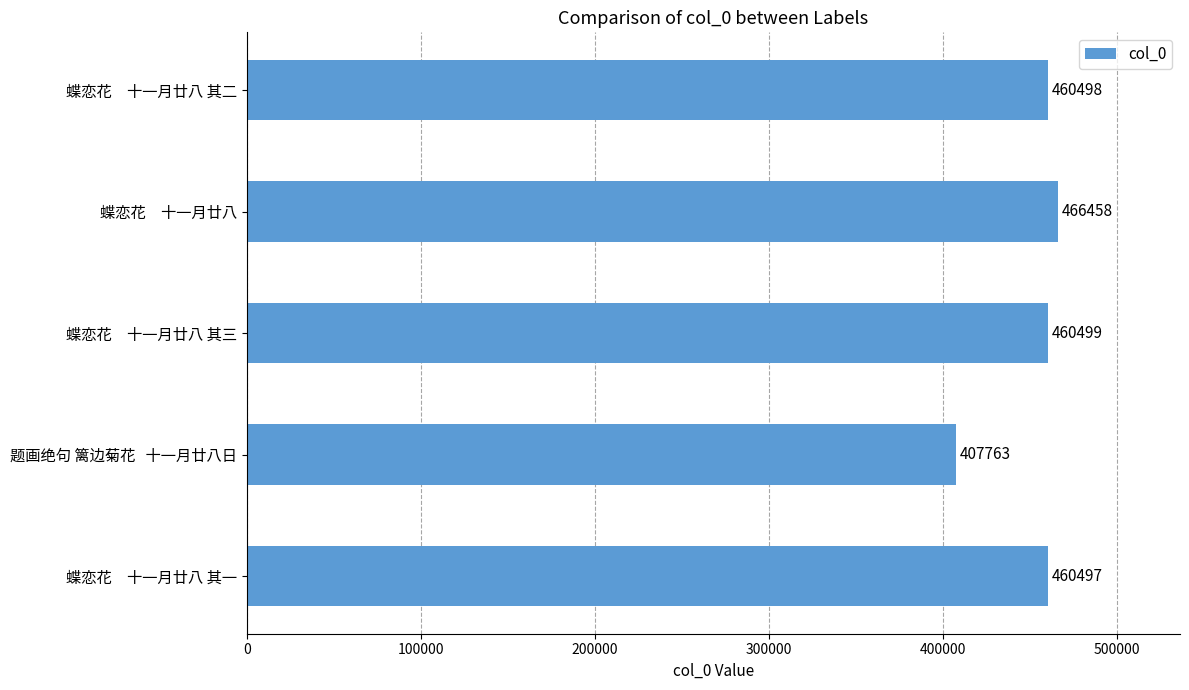

What is the change in value from 蝶恋花　十一月廿八 其一 to 蝶恋花　十一月廿八 其三?

+2